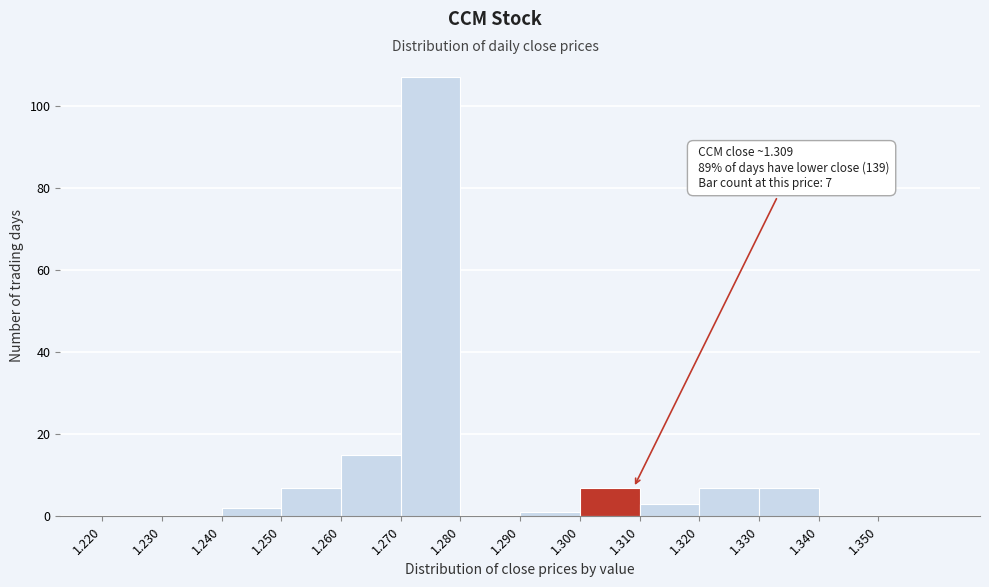

Over which range of the x-axis is the bar tallest?

1.27 to 1.28